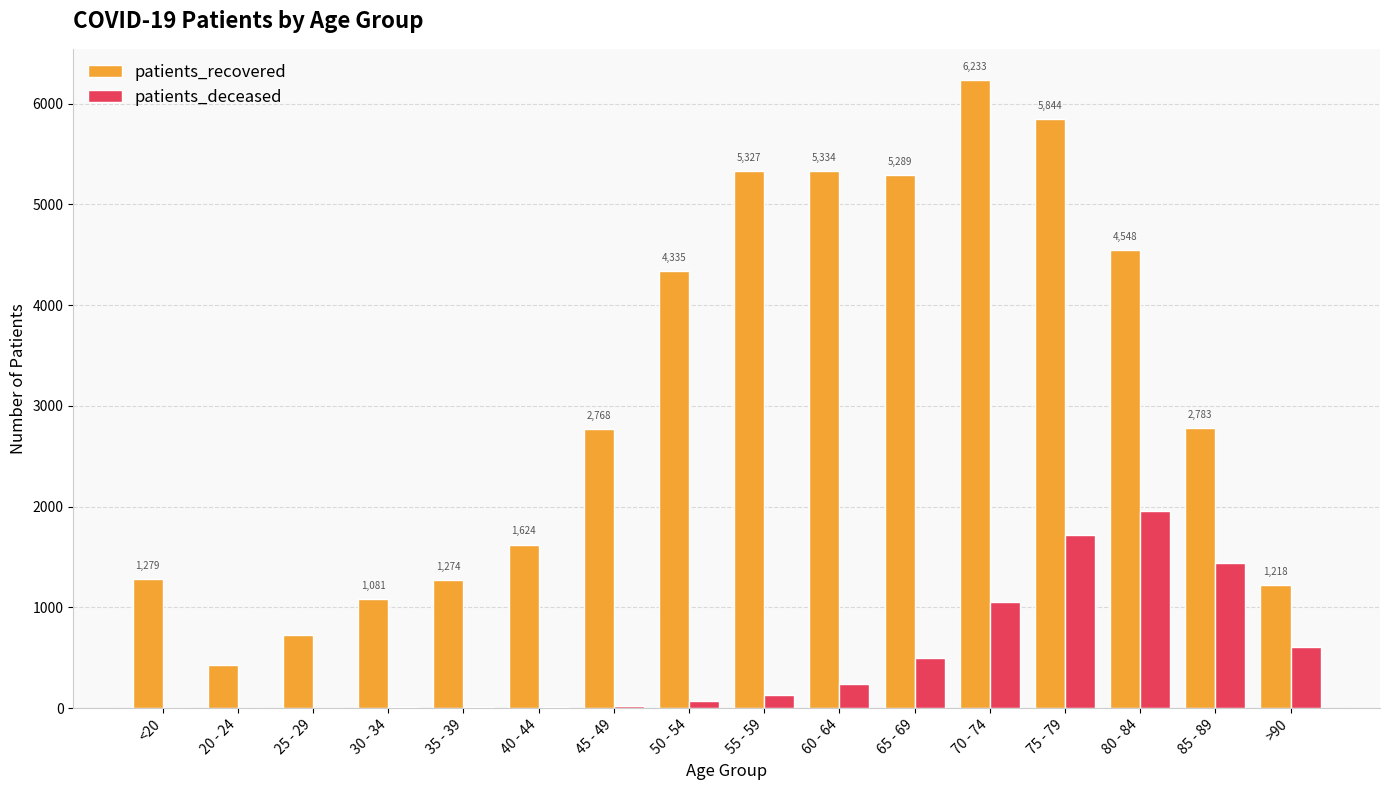

Which category has the highest value across all series?

70 - 74